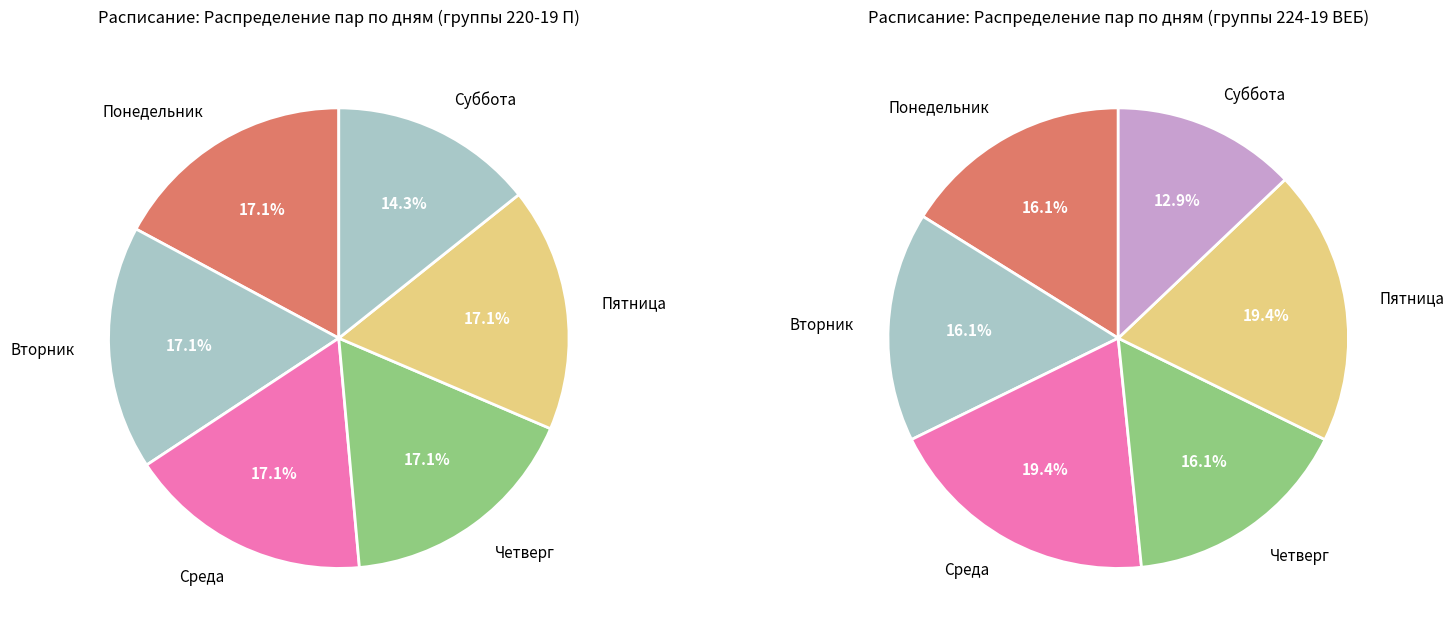

Between Пятница and Среда, which is larger?

Пятница